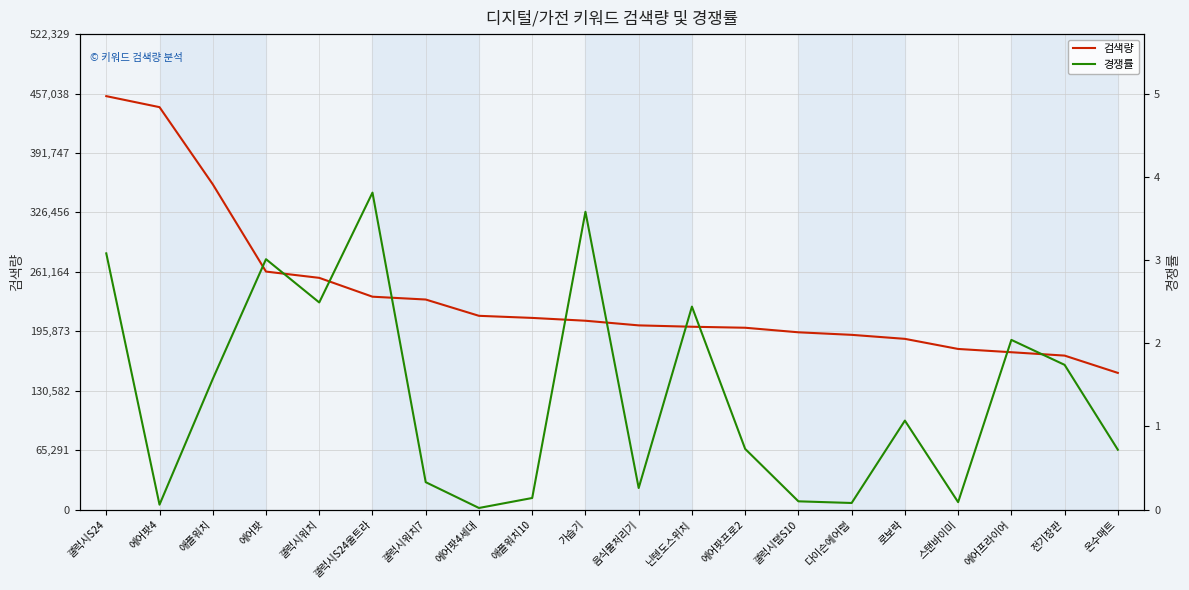

List the series in order of their overall mean, highest first.

검색량, 경쟁률